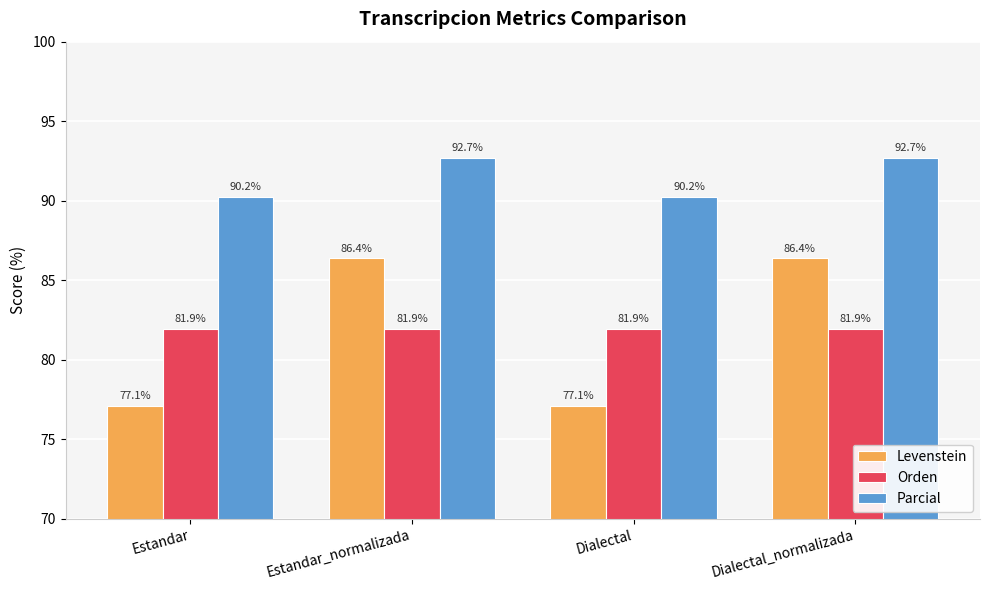

What position from the left is Dialectal_normalizada?

4